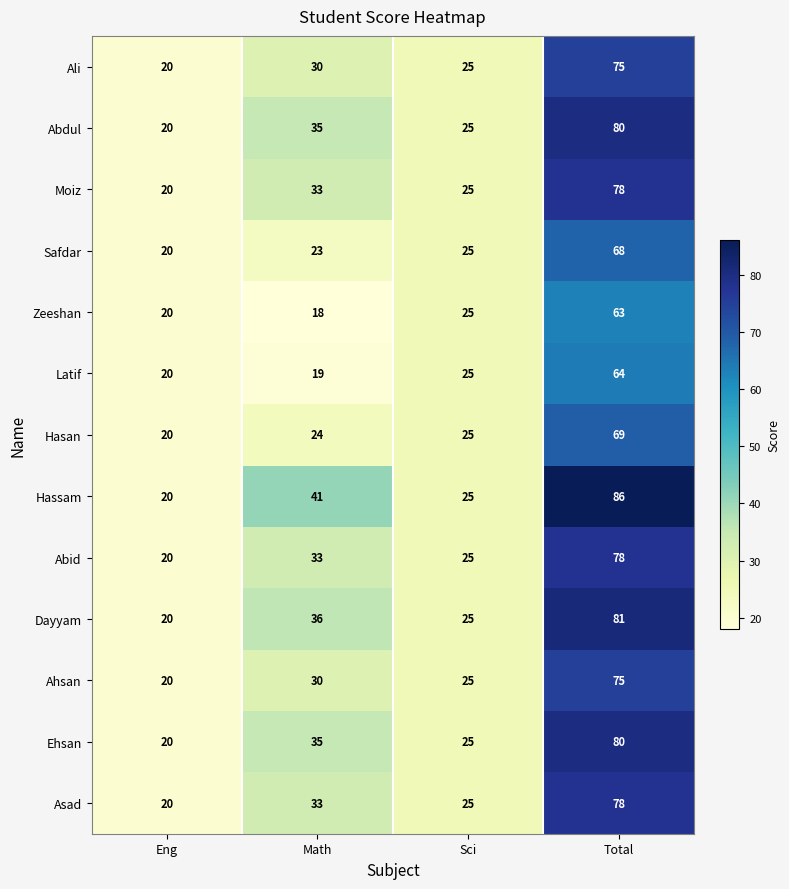

Which series changed the most between Math and Sci?

Hassam